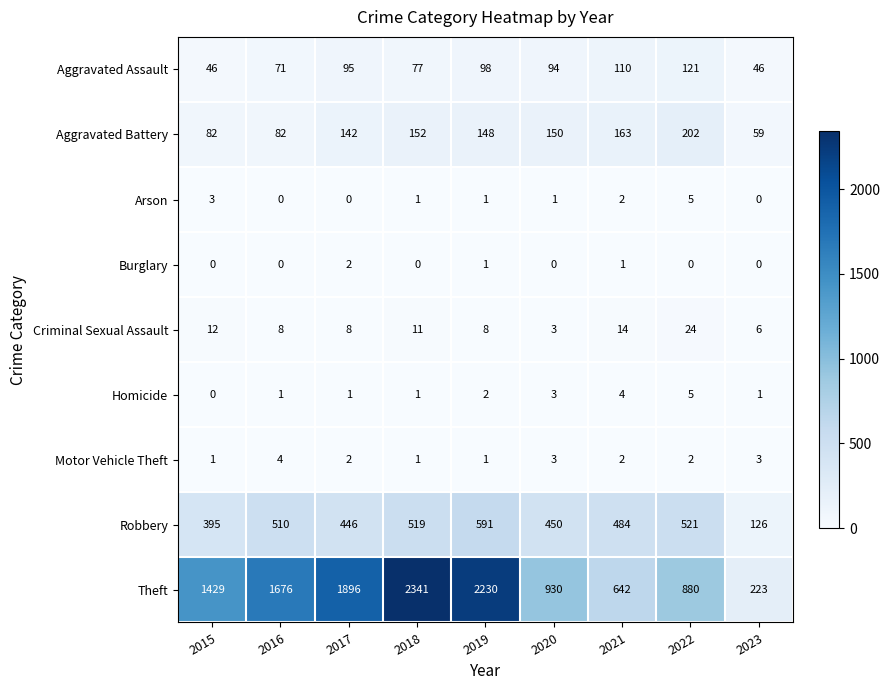

At which label does Criminal Sexual Assault reach its minimum?

2020